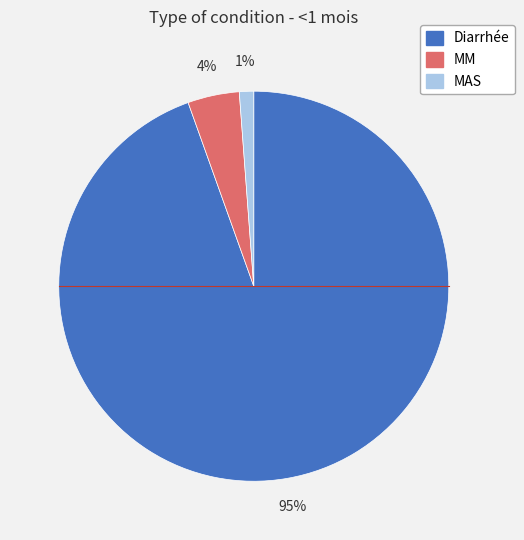

To the nearest percent, what is the average slice percentage?

33%